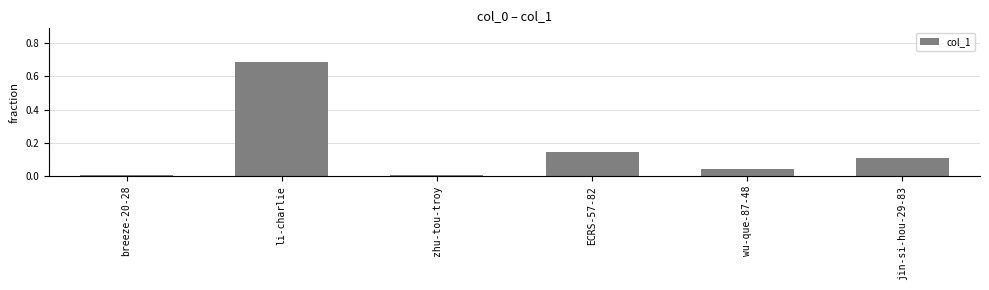

What is the label of the 5th bar from the right?

li-charlie